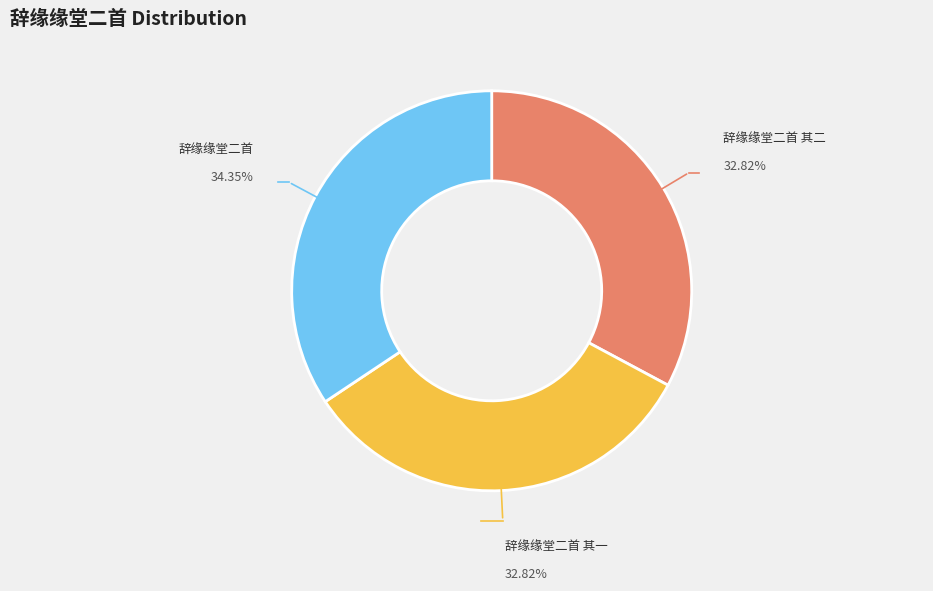

Is there any slice that represents more than half of the pie?

No